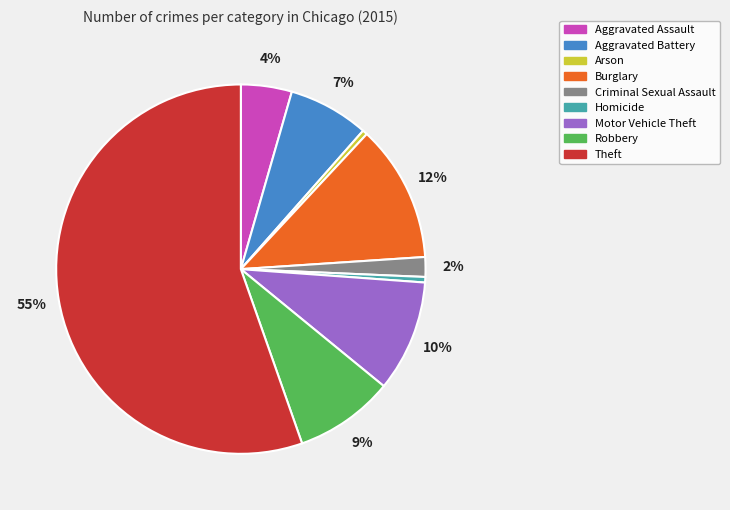

Does any single category account for the majority?

Yes